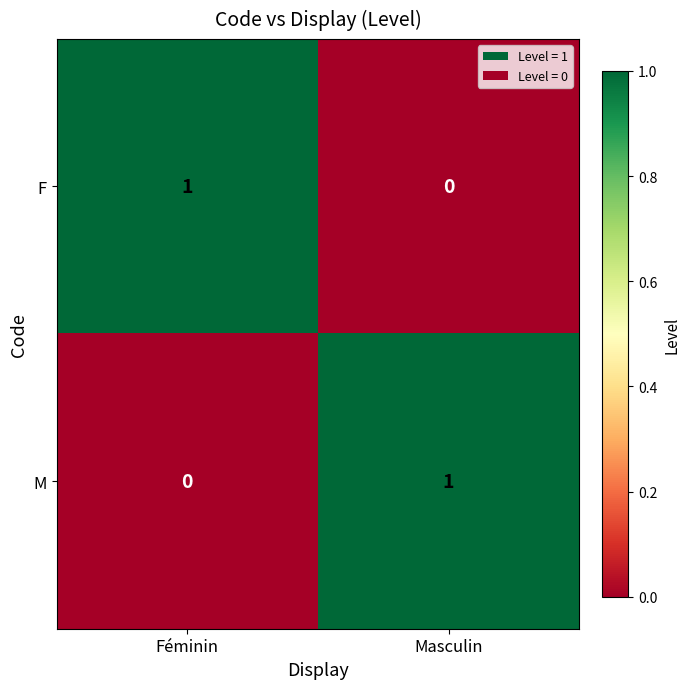

Where is F nearest to the value 0?

Masculin